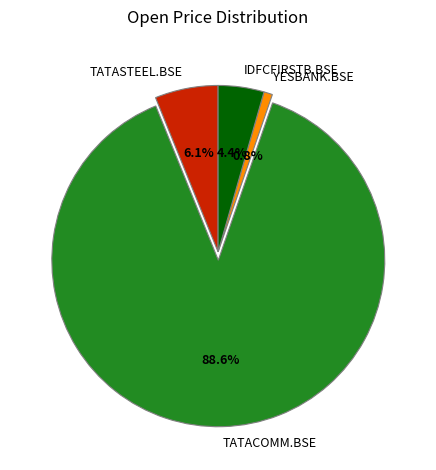

Between TATASTEEL.BSE and TATACOMM.BSE, which is larger?

TATACOMM.BSE